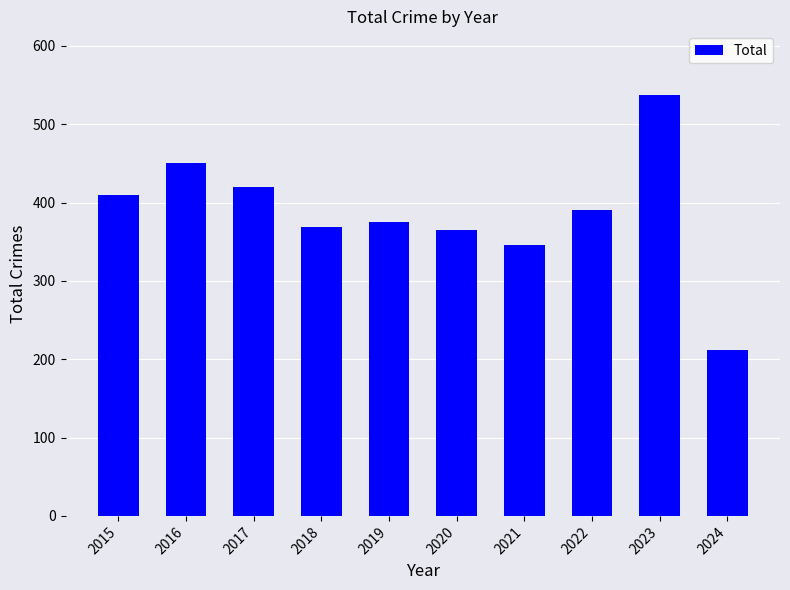

Reading left to right, extract all data points from this chart.

410	451	420	369	375	365	346	390	538	212